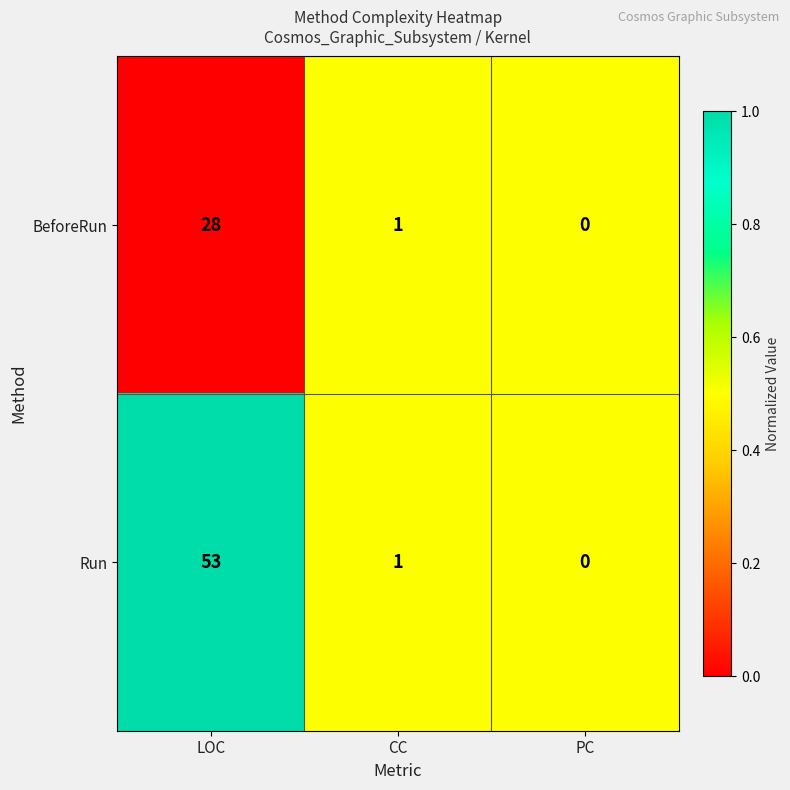

List the series in order of their overall mean, lowest first.

BeforeRun, Run